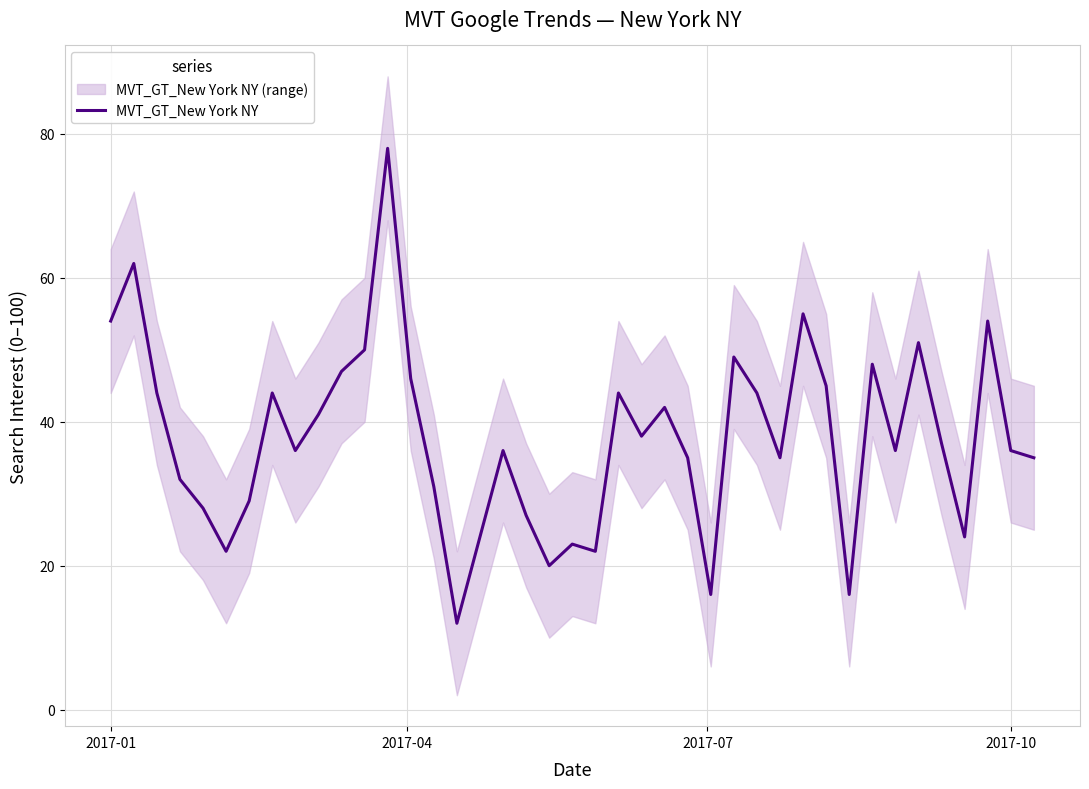

What is the value of the 8th point from the left?

44